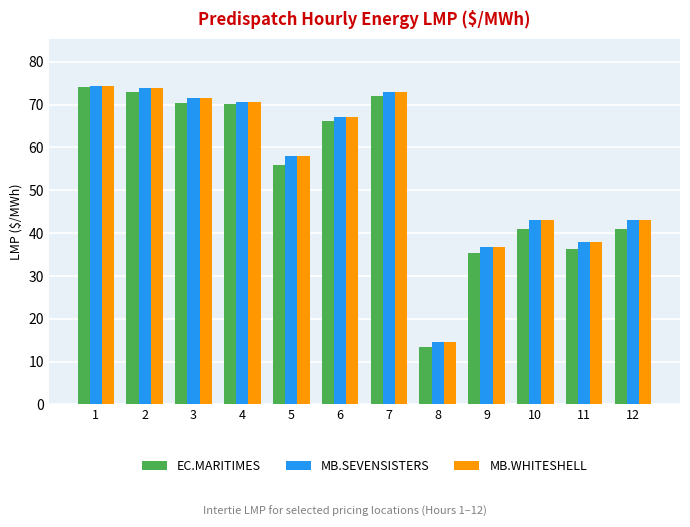

What is the total value across all series at 12?

126.7